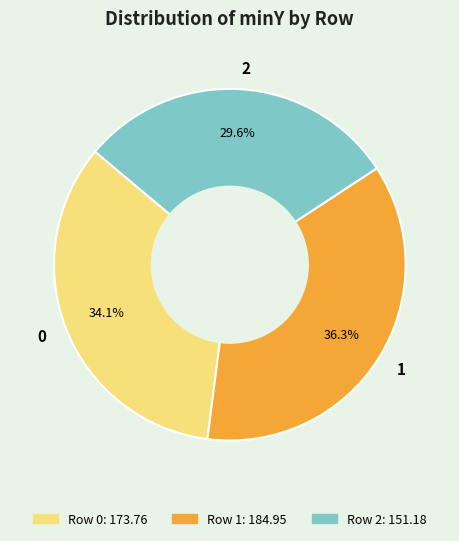

To the nearest percent, what is the difference between the 0 and 1 slice percentages?

2%